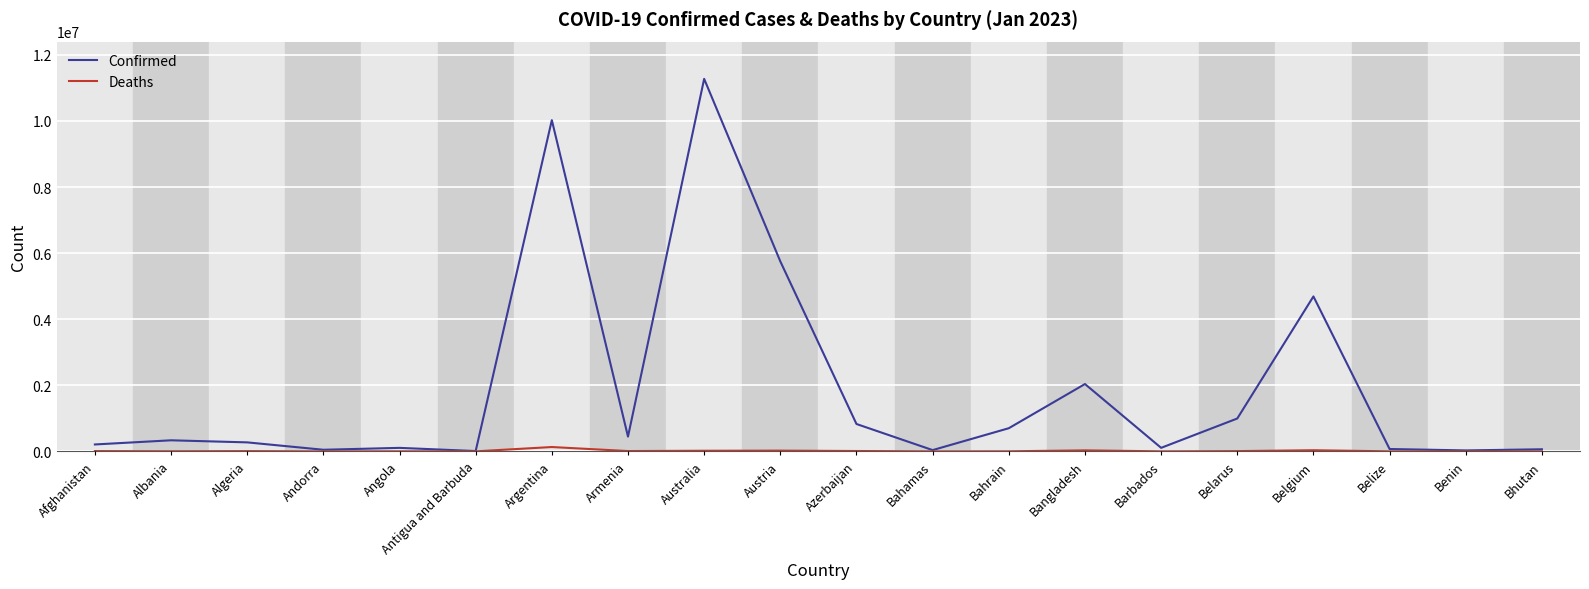

The Confirmed series shows 3237048 at Belgium. True or false?

False